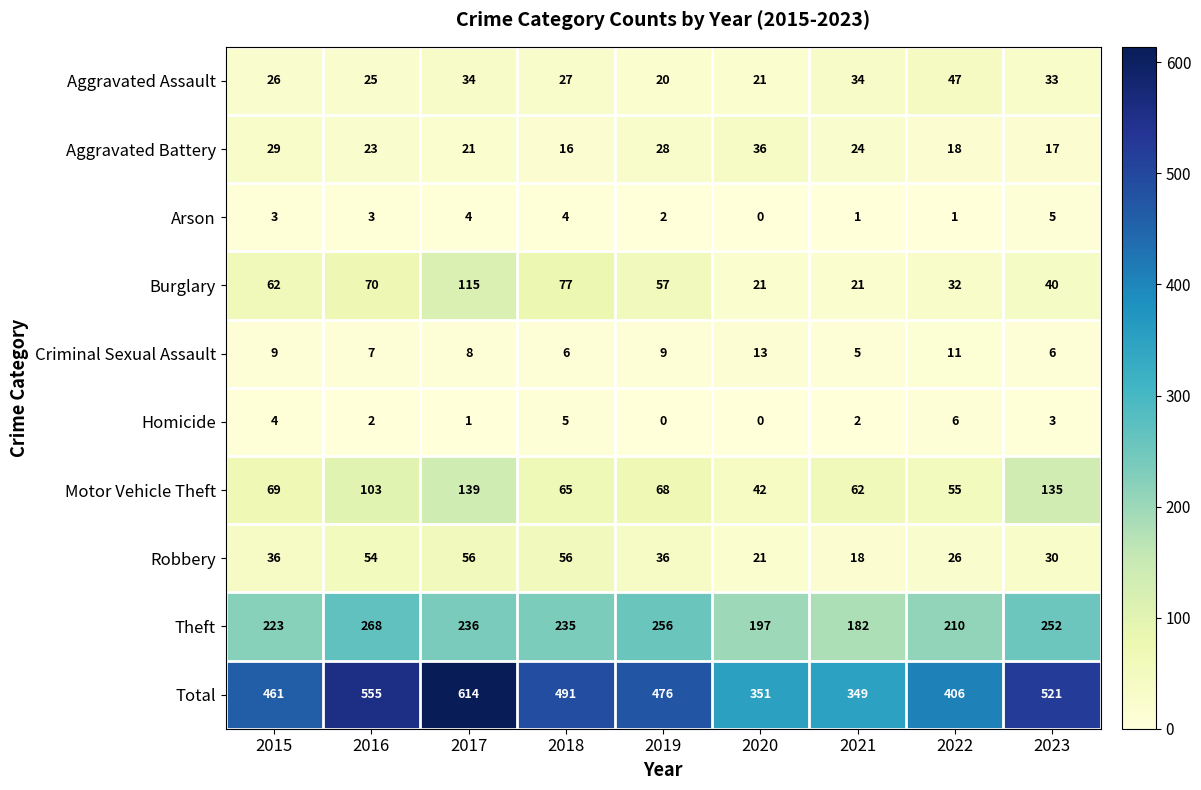

At which label does Criminal Sexual Assault reach its minimum?

2021